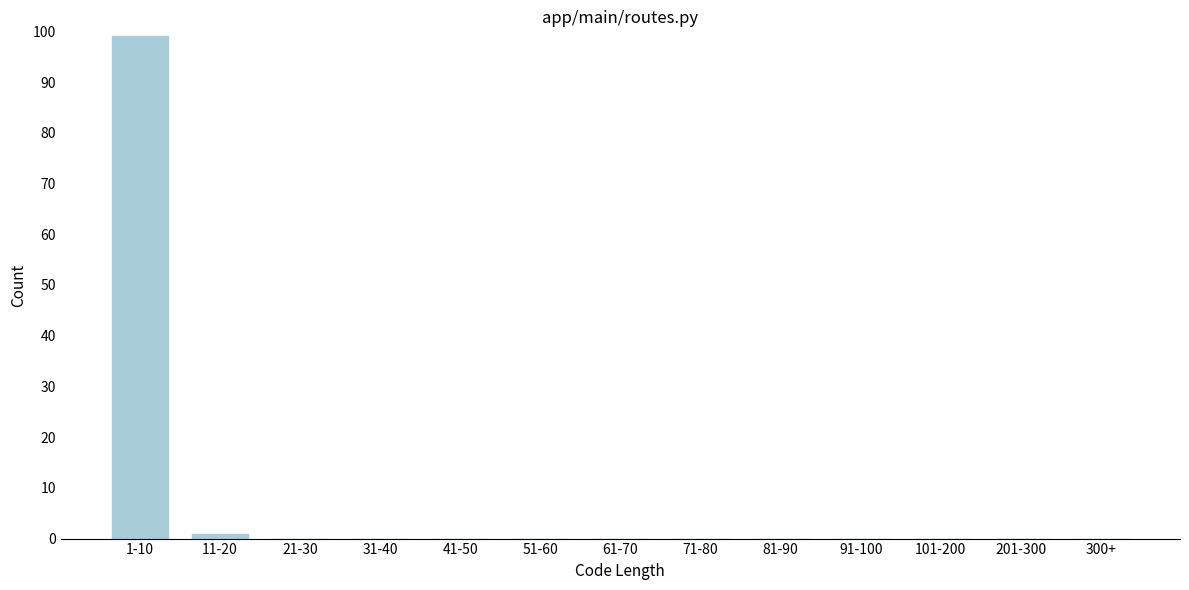

Reading left to right, transcribe all the data shown in this chart.

1-10=99	11-20=1	21-30=0	31-40=0	41-50=0	51-60=0	61-70=0	71-80=0	81-90=0	91-100=0	101-200=0	201-300=0	300+=0